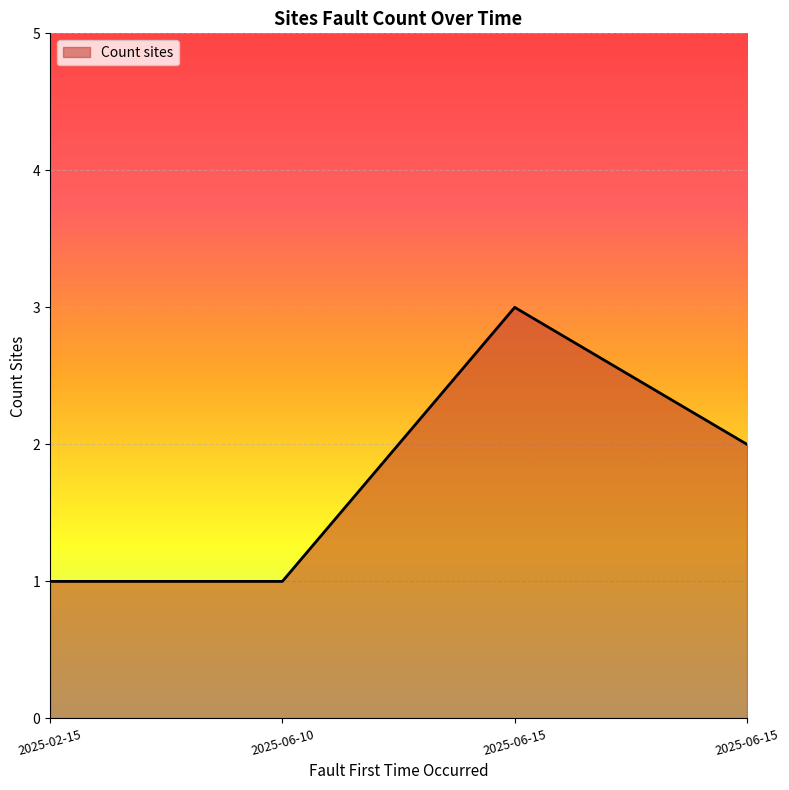

How many lines are shown in the chart?

1